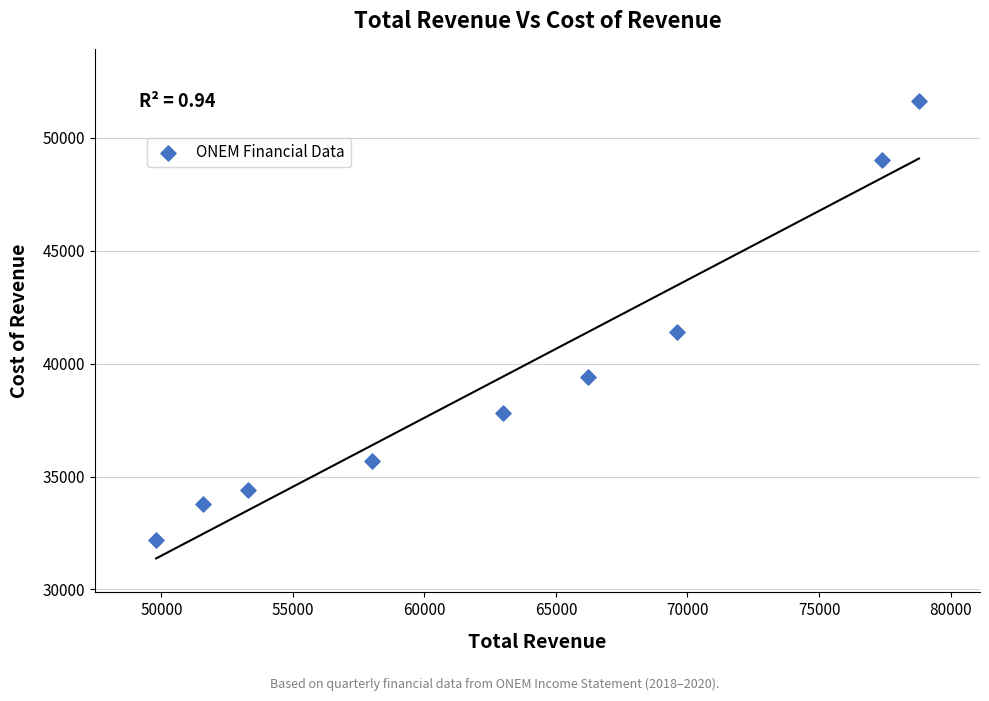

What Y value in the scatter plot is closest to 41900?

41400